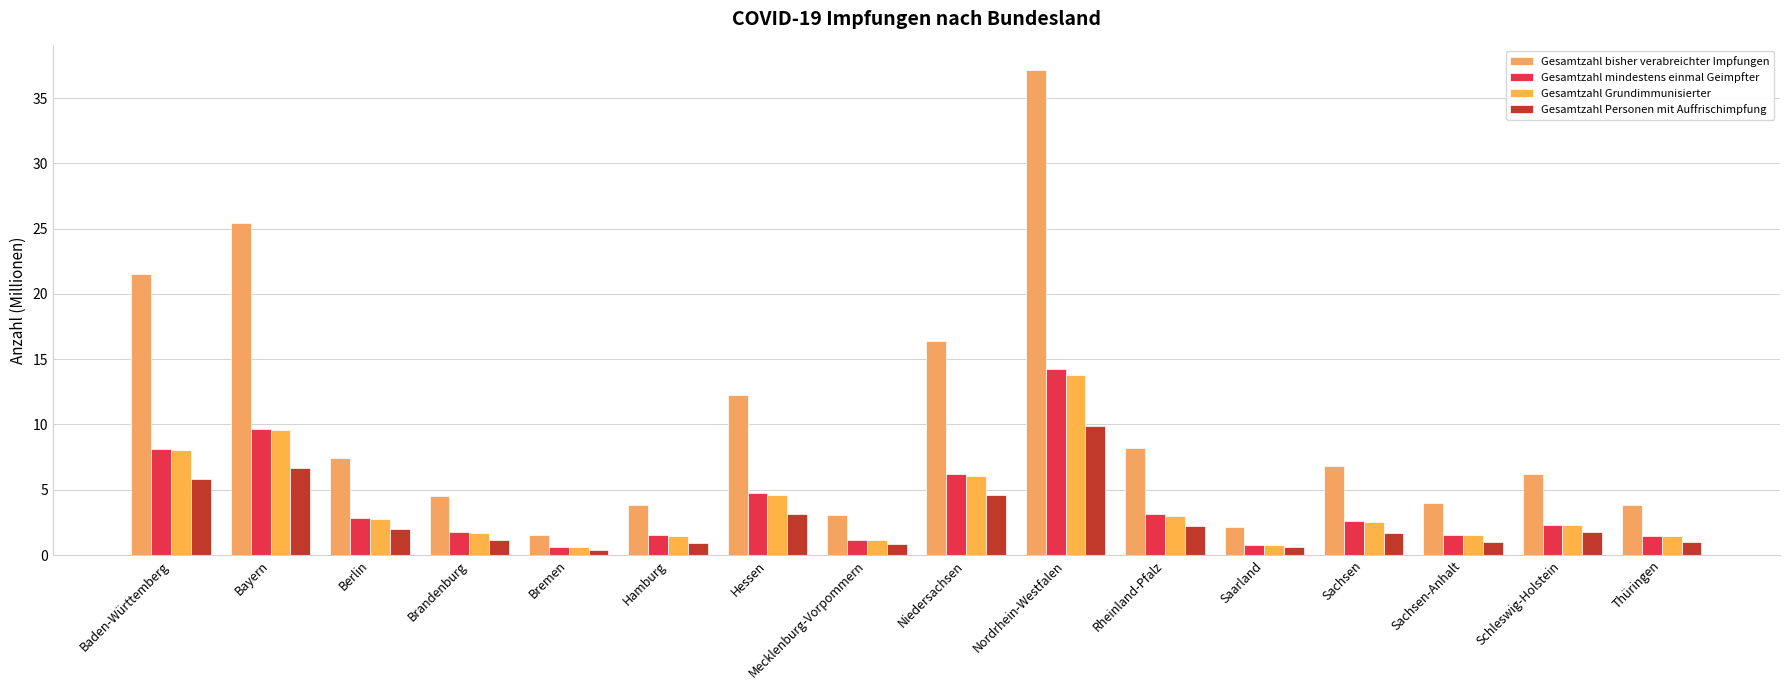

Is the value of Gesamtzahl Personen mit Auffrischimpfung at Sachsen-Anhalt greater than the value of Gesamtzahl mindestens einmal Geimpfter at Bremen?

Yes